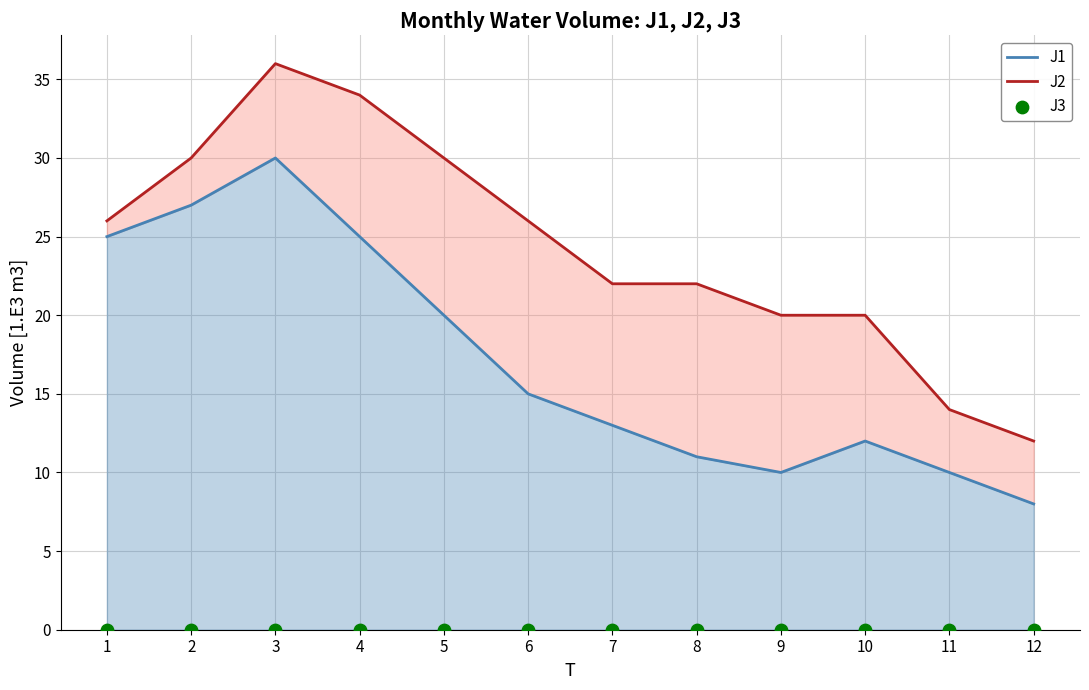

Which series contains the lowest Y value?

J3